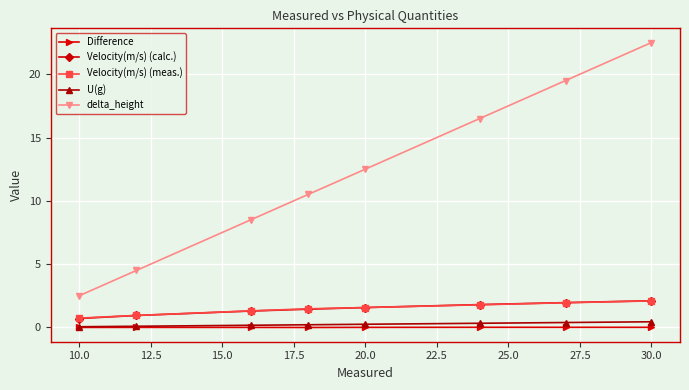

At how many categories does at least one series exceed 8?

6